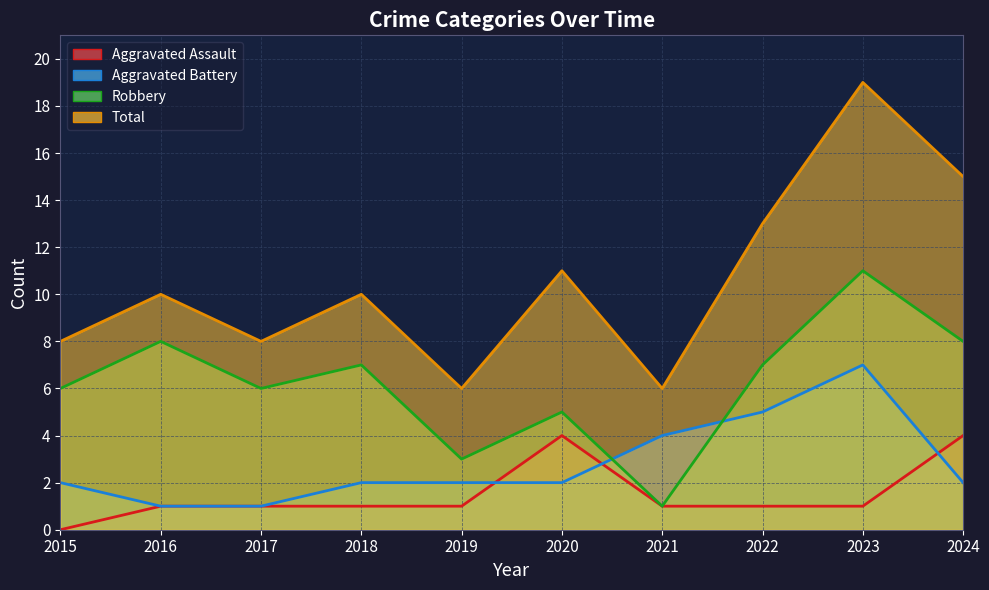

Which category has the lowest value across all series?

2015